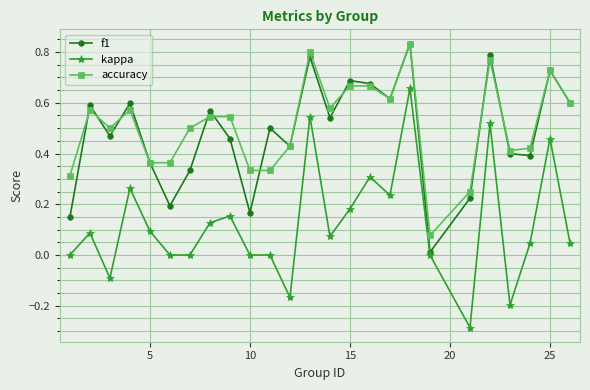

True or false: kappa and accuracy intersect in this chart.

False